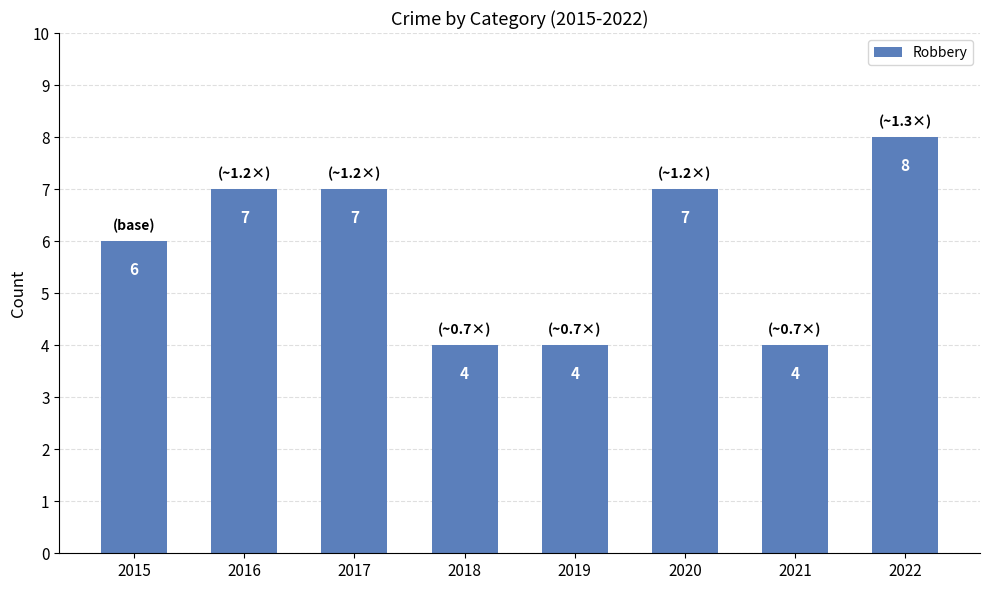

Which has a higher value, 2021 or 2022?

2022